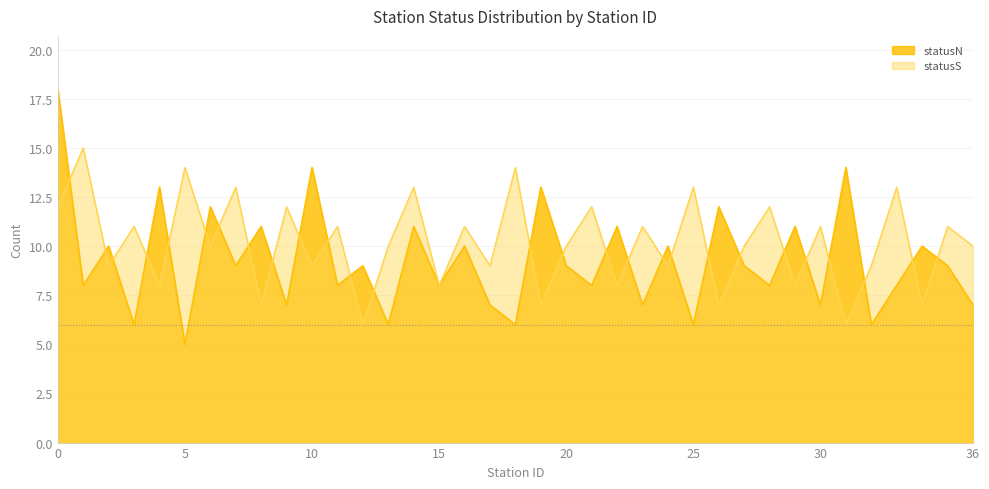

At which label is statusN_counts closest to 11?

8